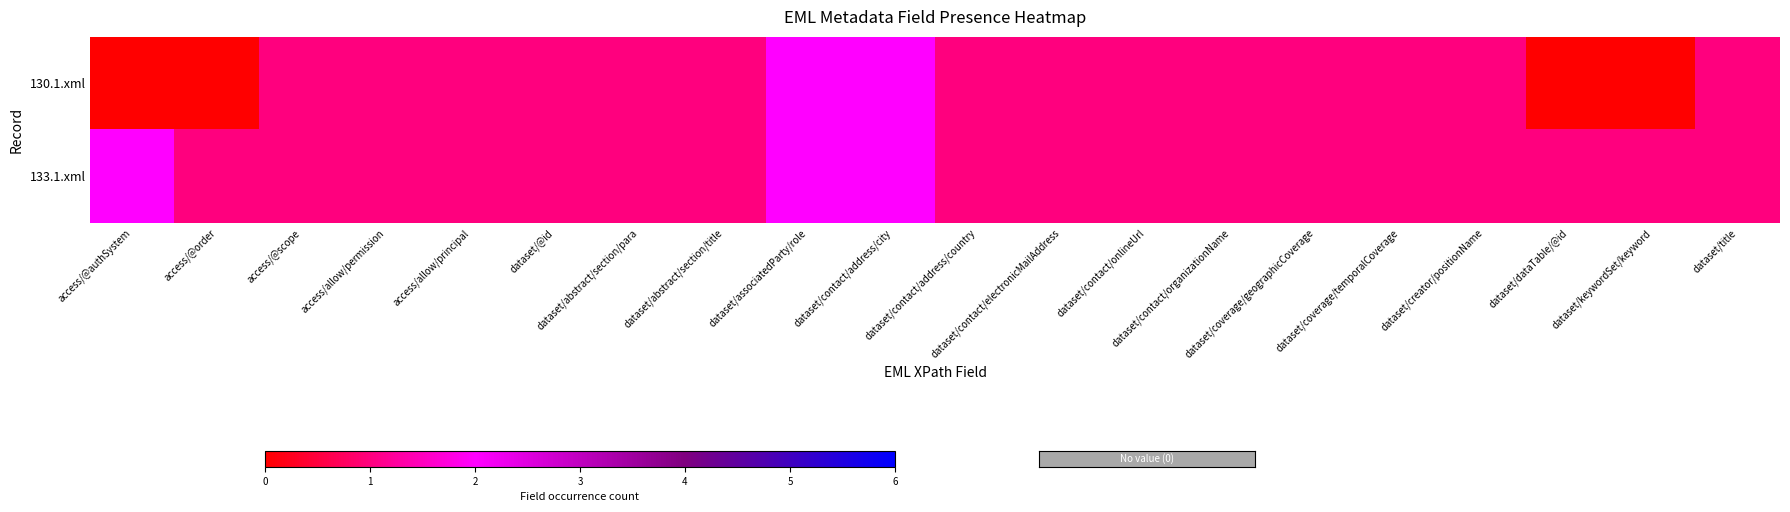

At how many categories does at least one series exceed 1?

3